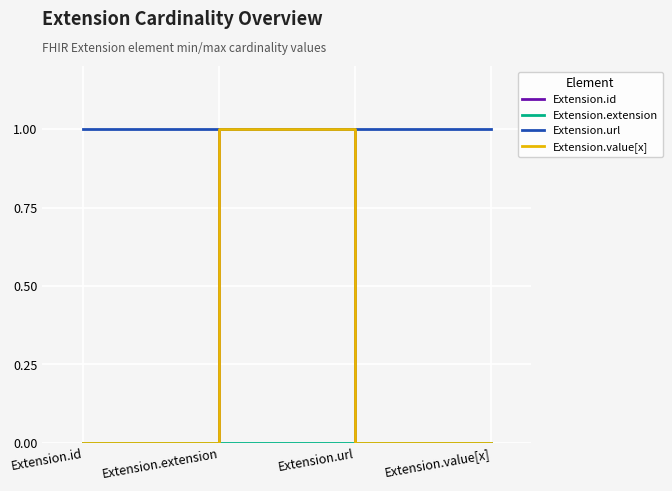

Does the chart have visible grid lines?

Yes